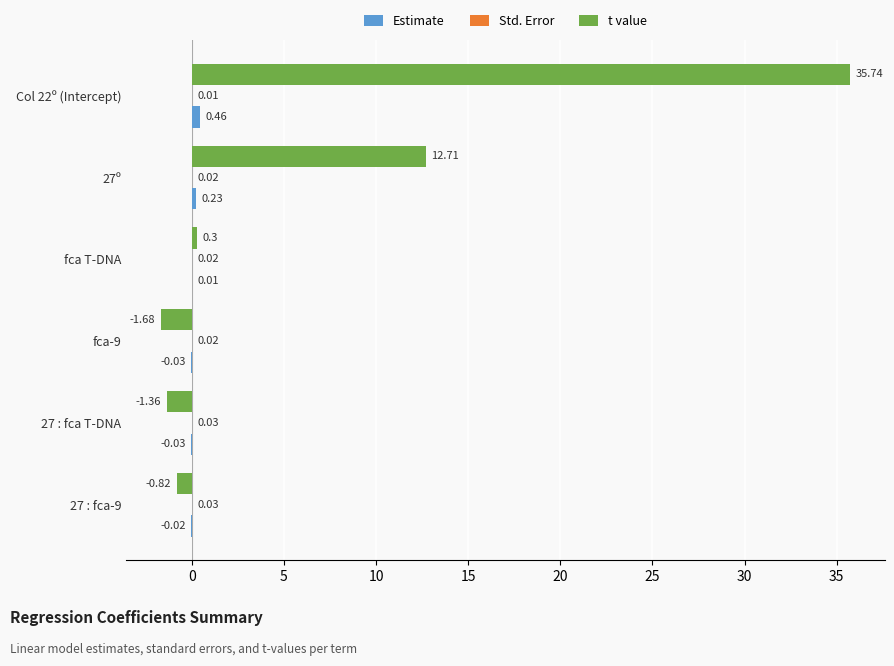

What is the sum of the t value values at Col 22º (Intercept) and 27 : fca-9?

34.9